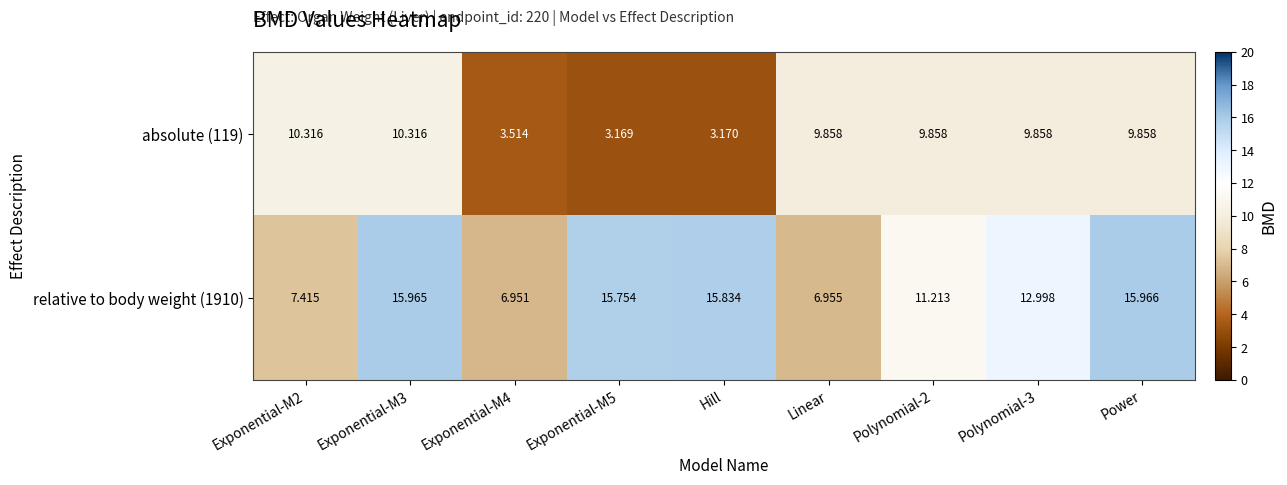

List the series in order of their peak value, highest first.

relative to body weight (1910), absolute (119)